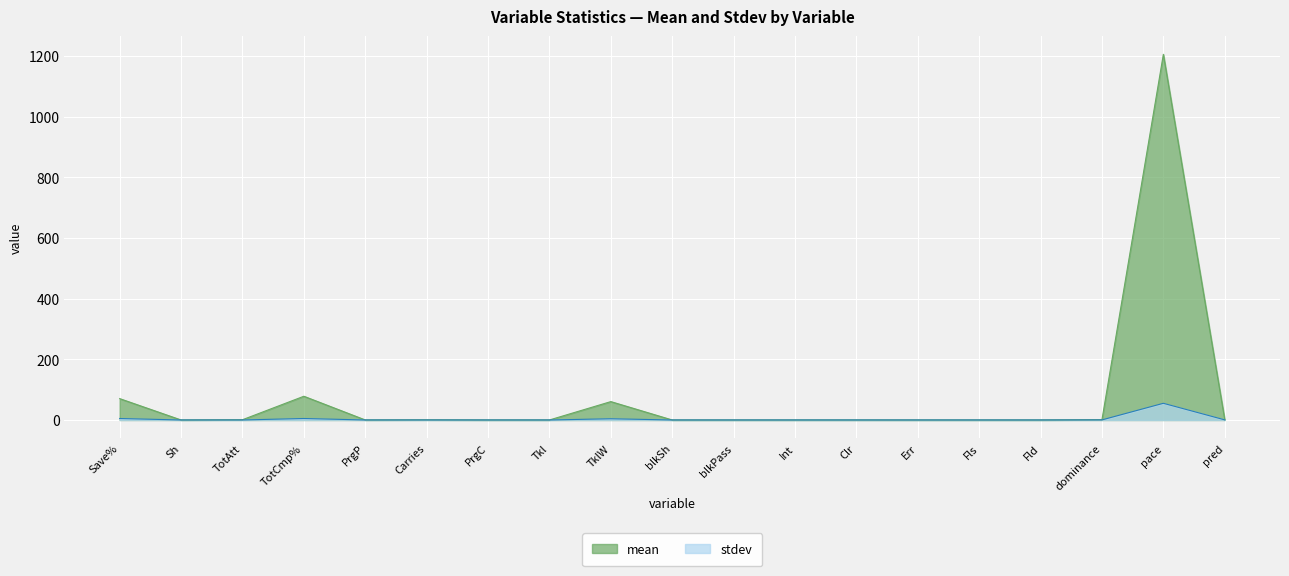

Where is the first local maximum for stdev?

TotCmp%